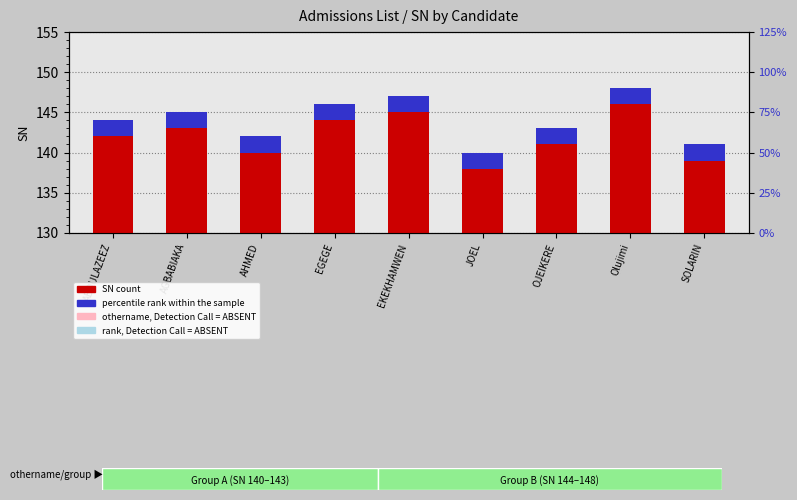

The SN series shows 140.0 at JOEL. True or false?

True